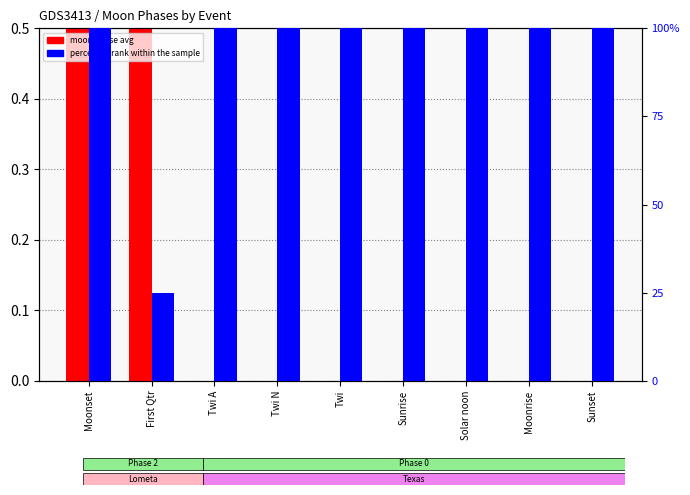

List the series in order of their peak value, highest first.

percentile rank within the sample, moon phase avg